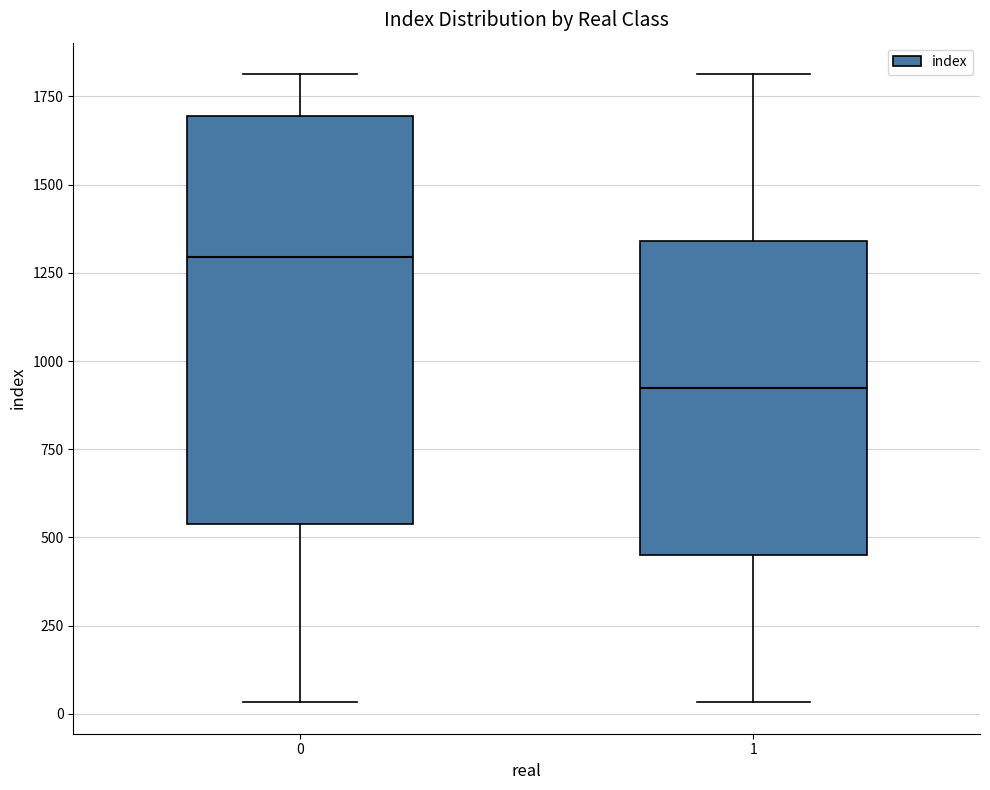

Comparing the boxes themselves (not the whiskers), which one is the tallest?

0